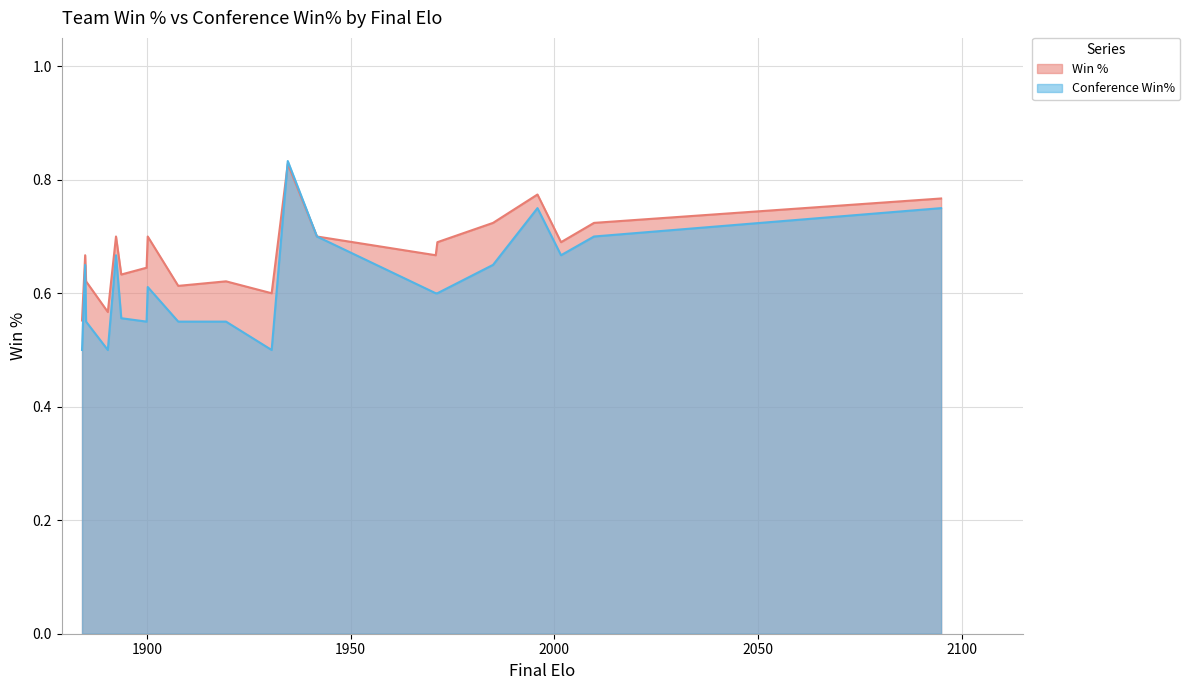

The value of Conference Win% at Arizona is 1.0. True or false?

False